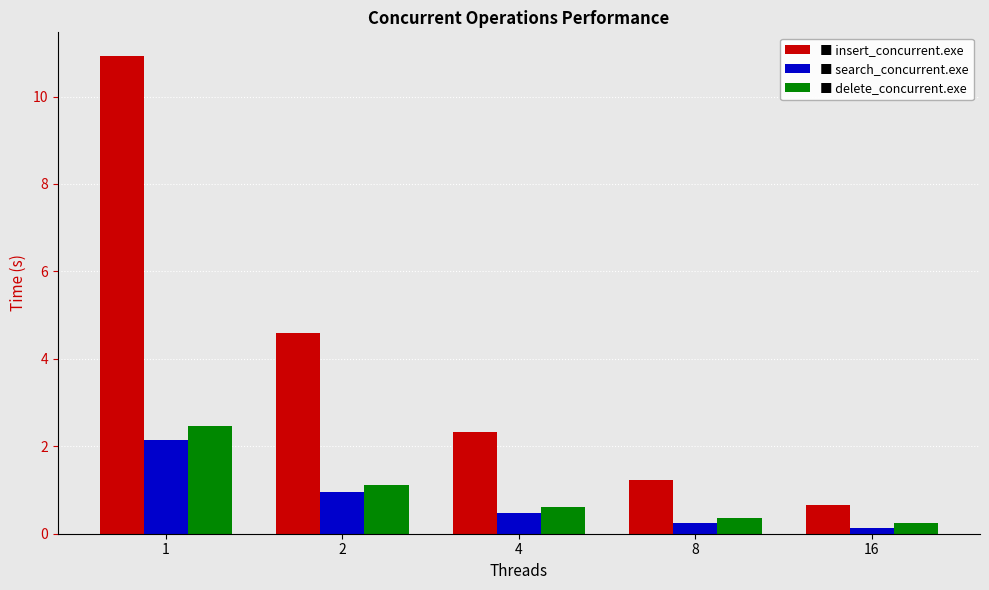

Reading left to right, list all the values displayed in this chart.

insert_concurrent.exe: 10.9	4.6	2.3	1.2	0.7
search_concurrent.exe: 2.1	1.0	0.5	0.2	0.1
delete_concurrent.exe: 2.5	1.1	0.6	0.4	0.2